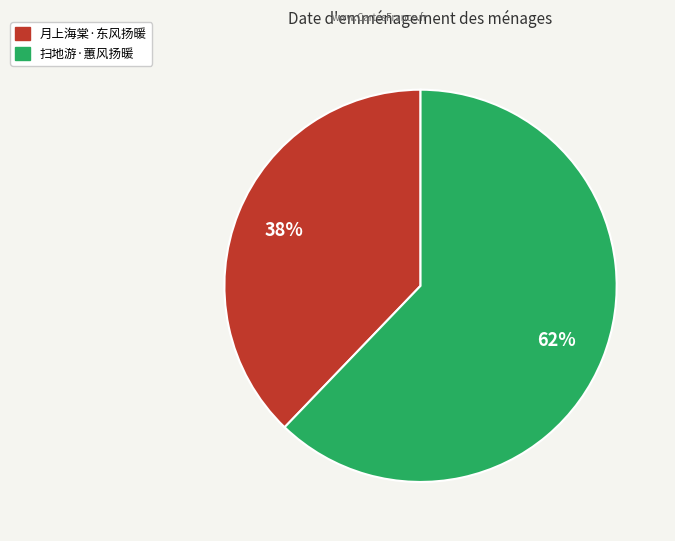

Which category has the smallest portion of the pie?

月上海棠·东风扬暖